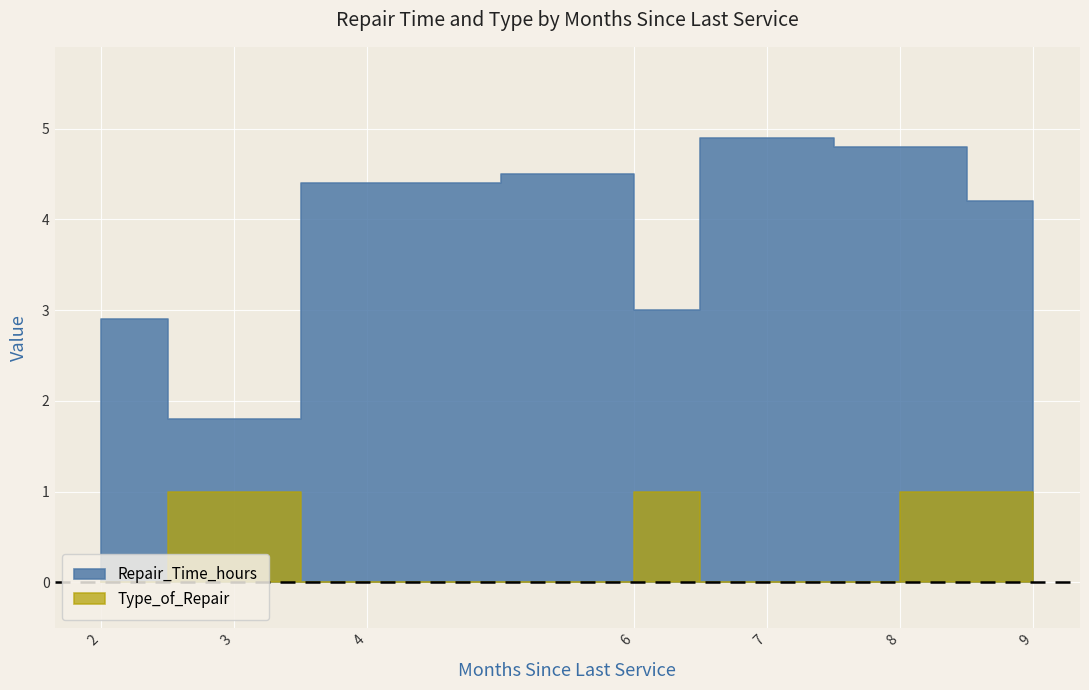

True or false: Repair_Time_hours and Type_of_Repair intersect in this chart.

False